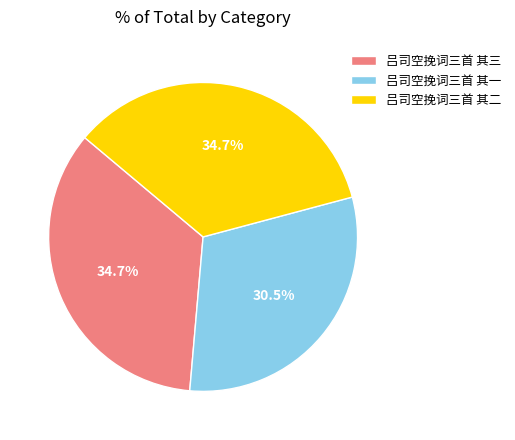

True or false: 吕司空挽词三首 其三 accounts for 46% of the total.

False